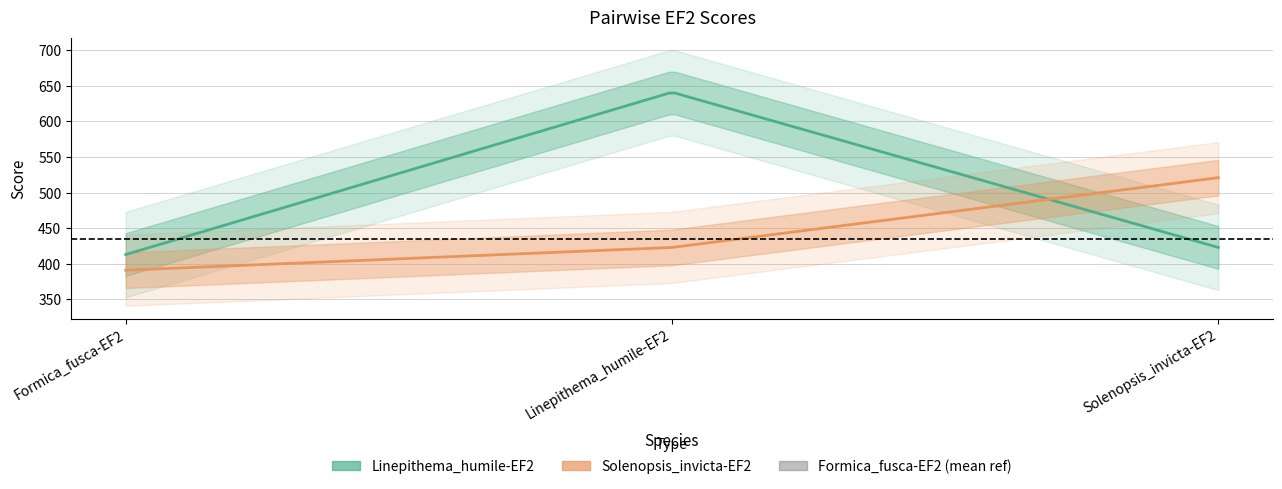

What is the maximum value shown in the chart?

641